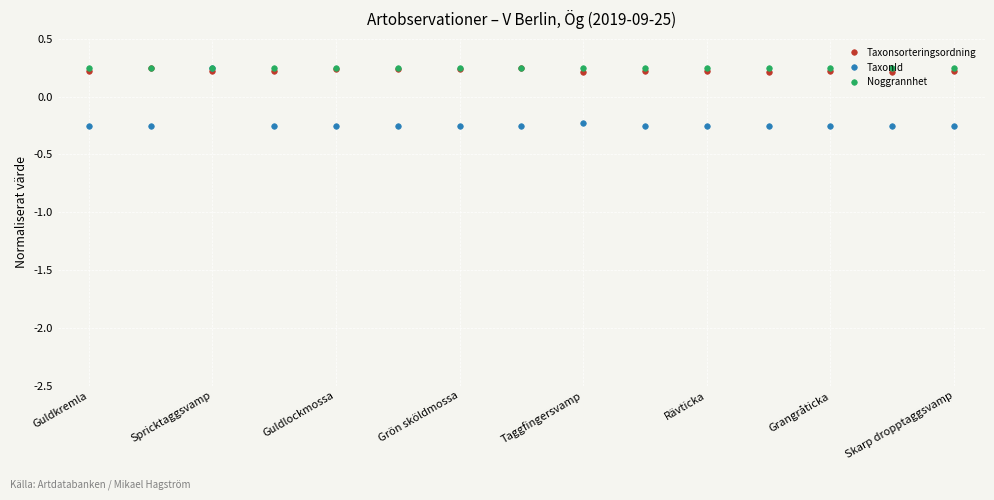

How many Taxonsorteringsordning values are between 0 and 1?

15